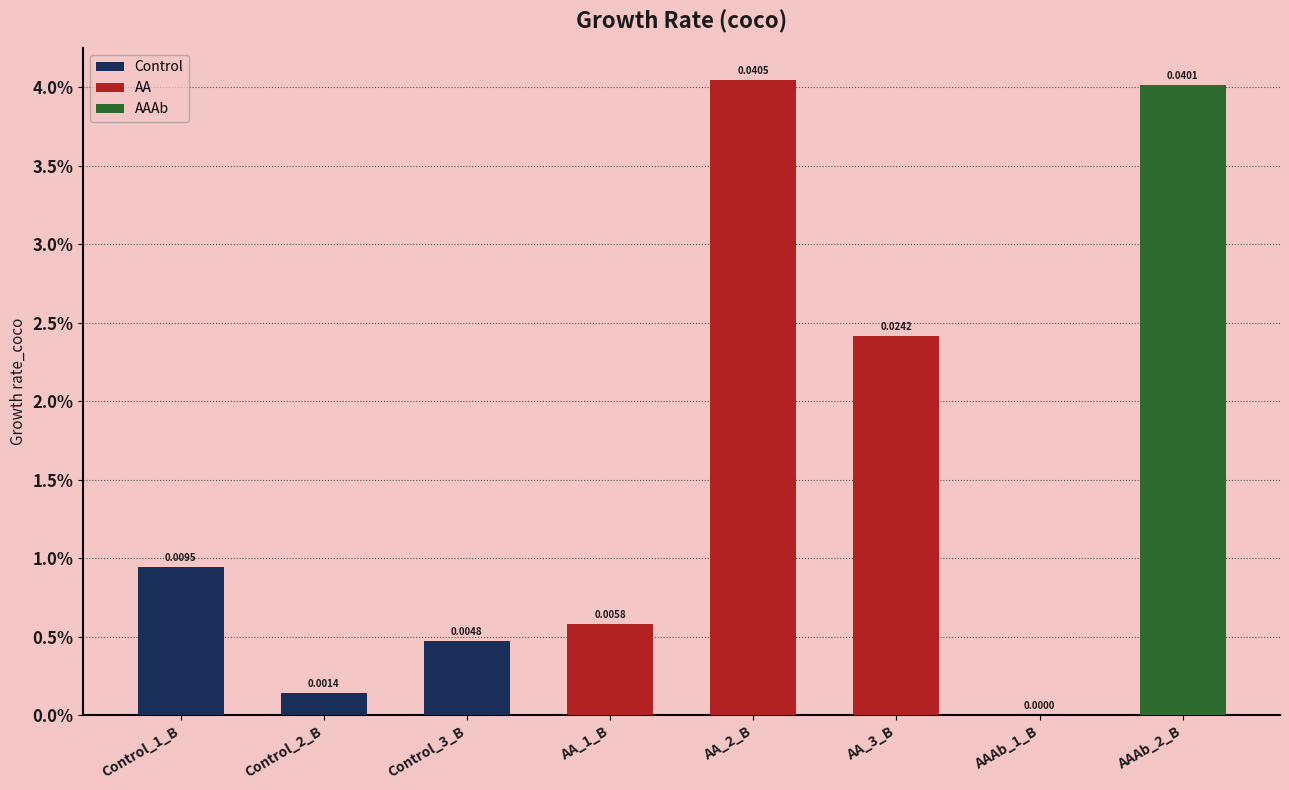

What position from the right is AAAb_2_B?

1